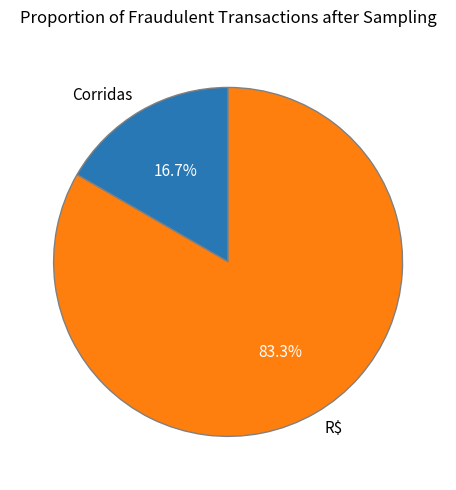

The Corridas slice represents 17% of the pie. True or false?

True